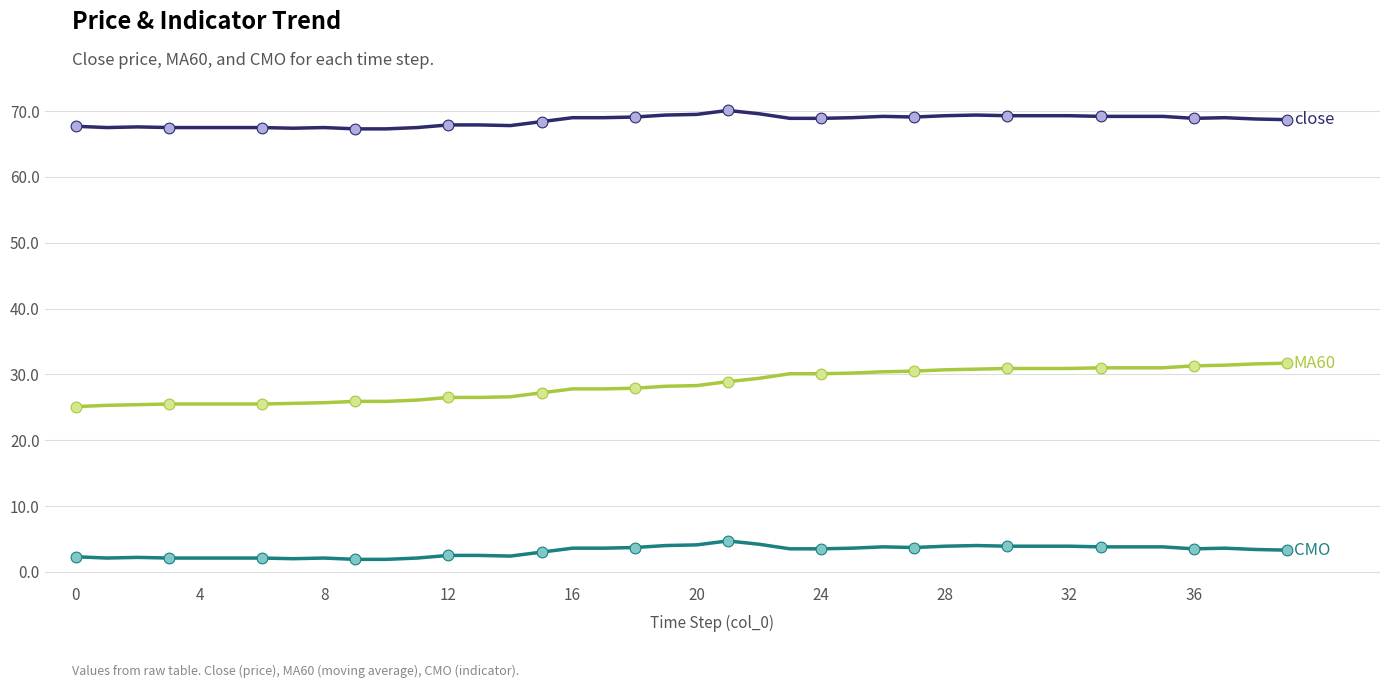

What is the minimum value shown in the chart?

1.9